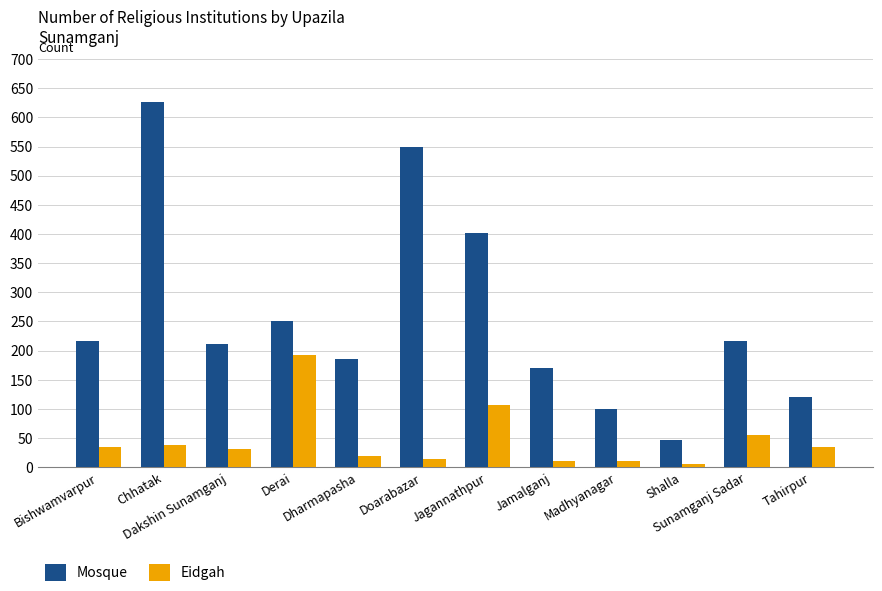

What is the approximate value of Eidgah at Doarabazar, to the nearest 5?

15